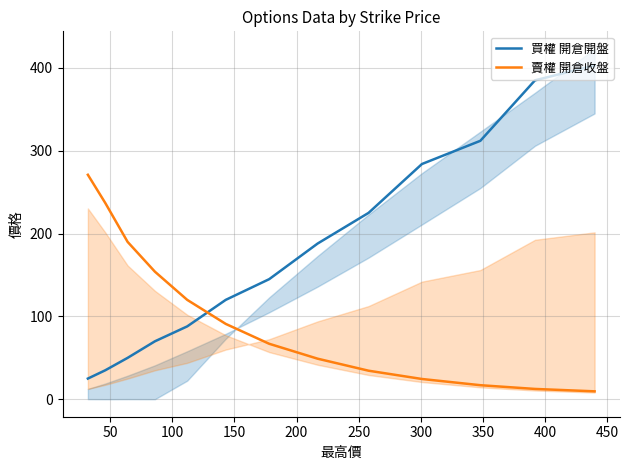

Does the chart have visible grid lines?

Yes